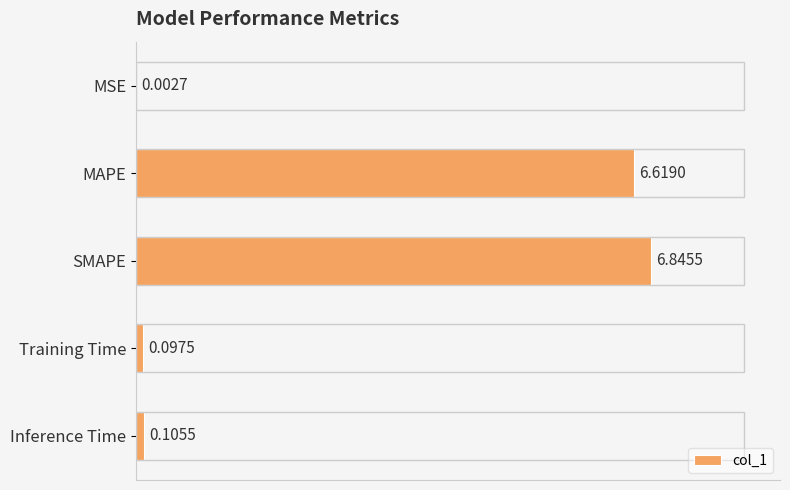

Which category has the highest value across all series?

SMAPE